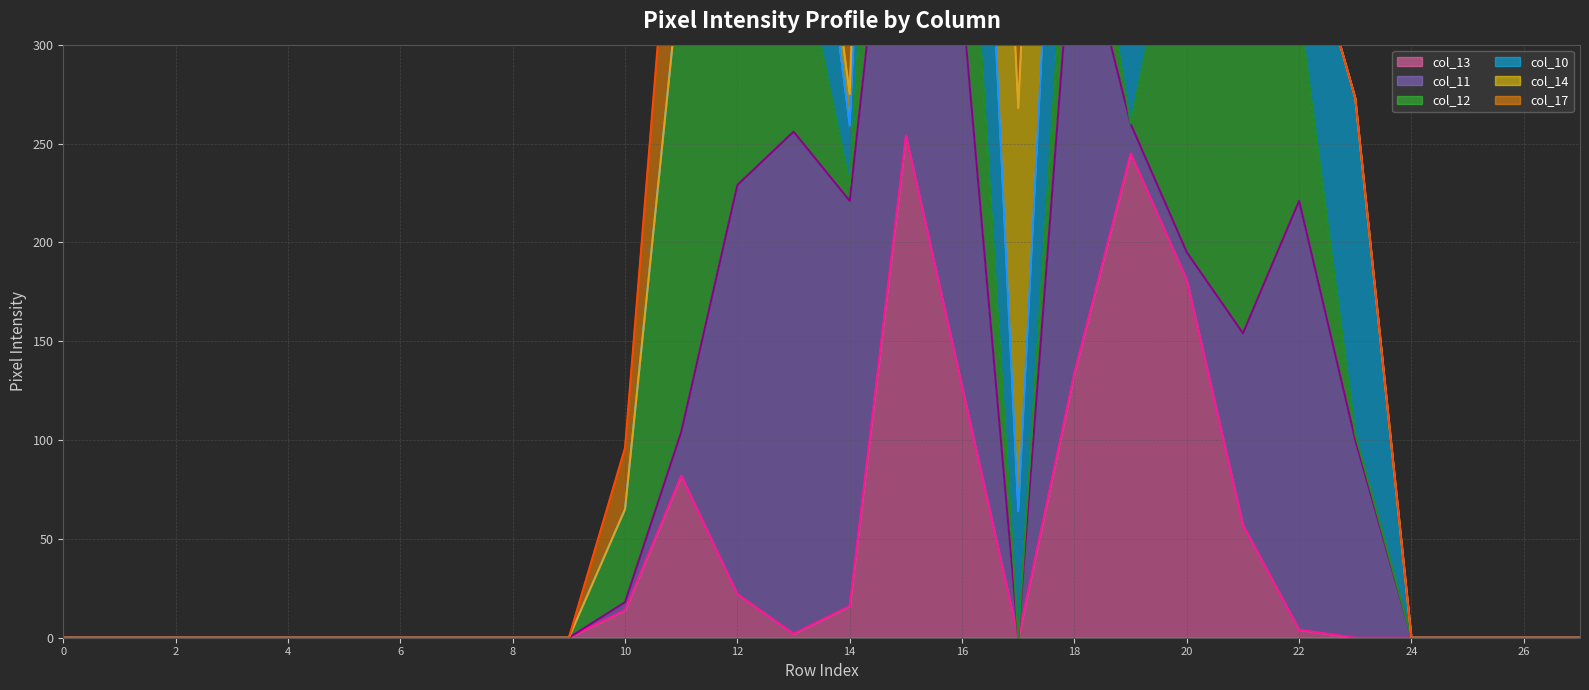

Is it true that col_13 equals 134 at 18?

True